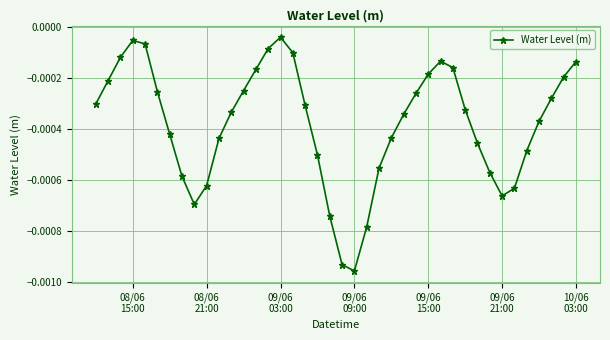

True or false: there are more than 0 points higher than both neighbors.

True